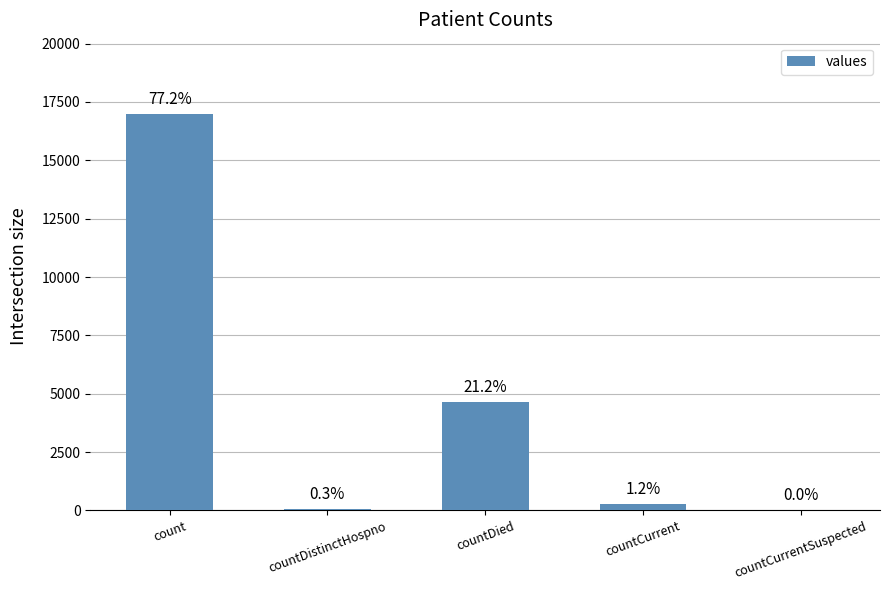

Which has a higher value, countDied or countDistinctHospno?

countDied